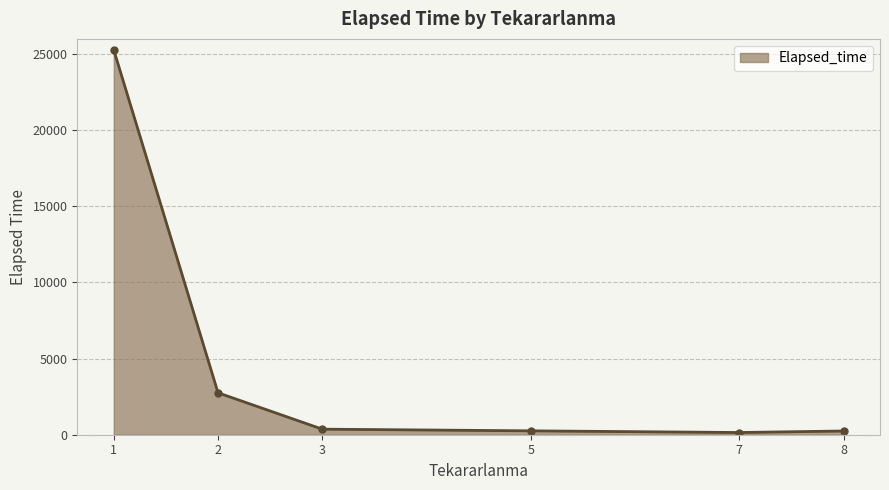

What is the greatest value displayed?

25275